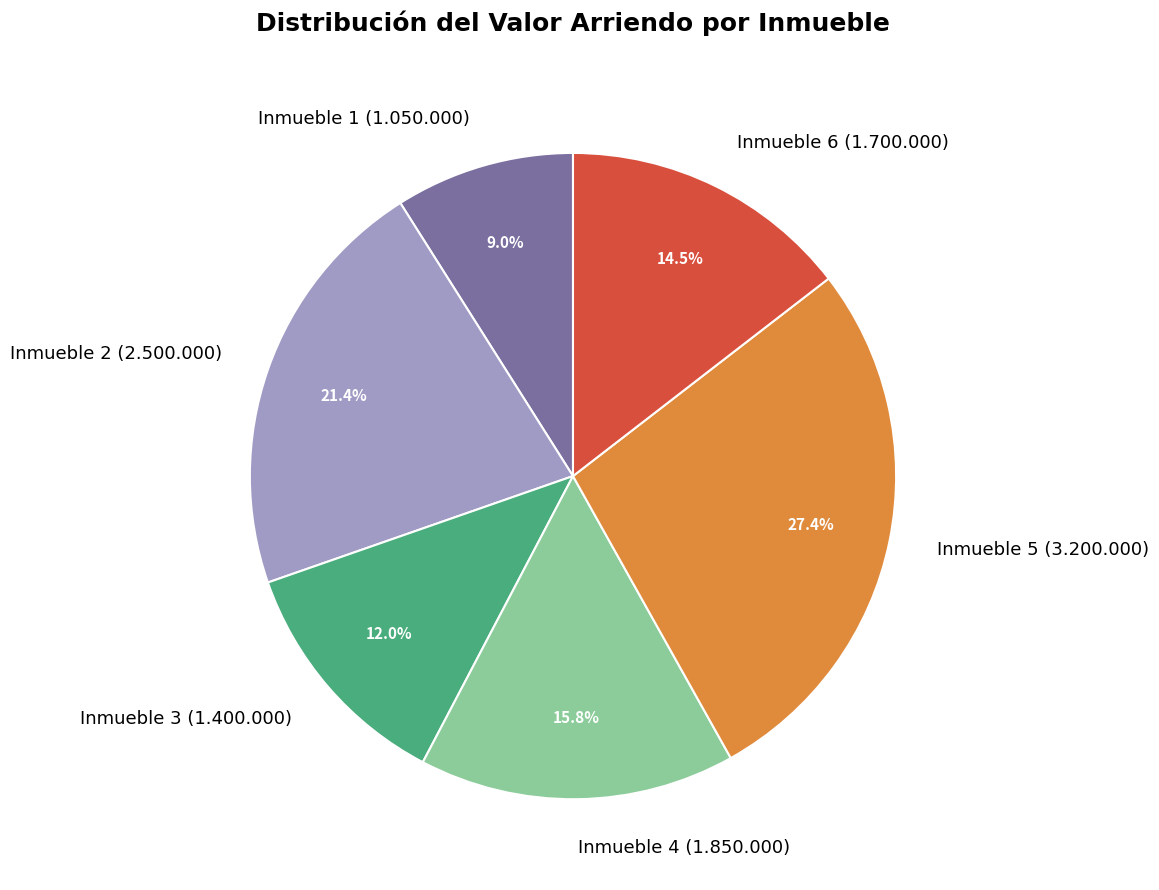

Is there a majority slice in this chart?

No